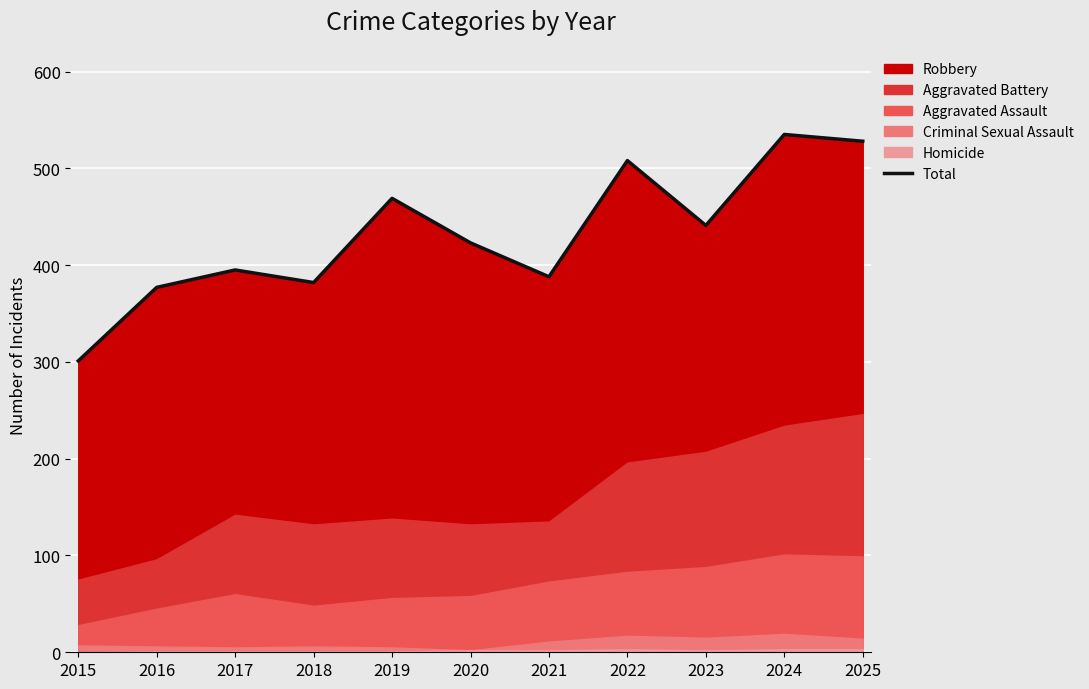

The value at 2016 is 255. True or false?

False